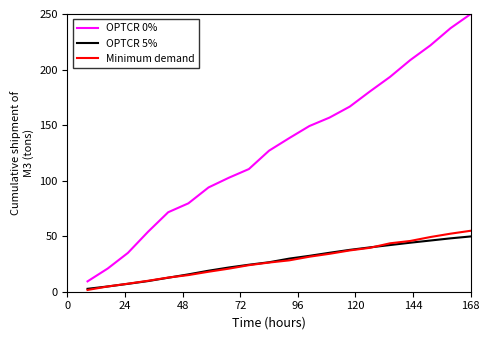

Which series has the largest range (max minus min)?

OPTCR 0%